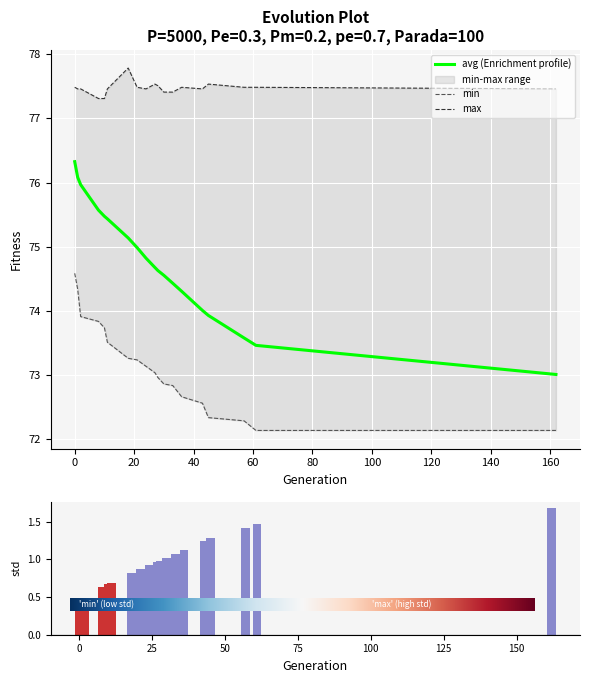

Which has a higher value, 36 or 2?

2